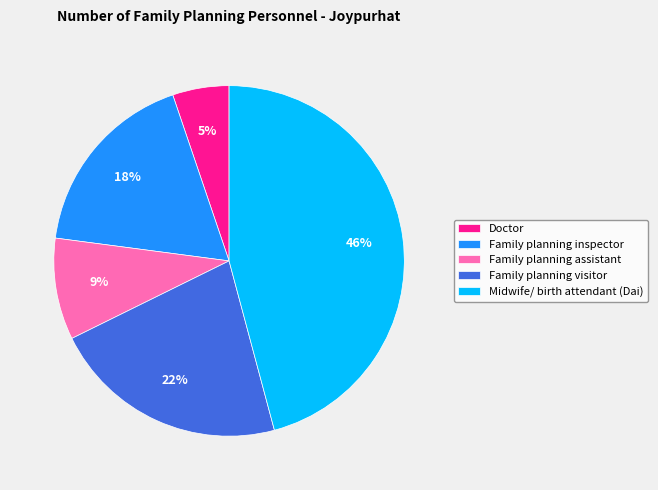

To the nearest percent, what is the combined percentage of Midwife/ birth attendant (Dai) and Family planning visitor?

68%